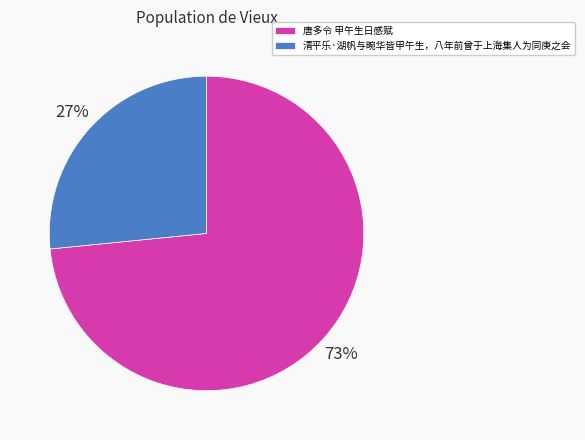

Do 清平乐·湖帆与畹华皆甲午生，八年前曾于上海集人为同庚之会 and 唐多令 甲午生日感赋 together represent more than half of the pie?

Yes